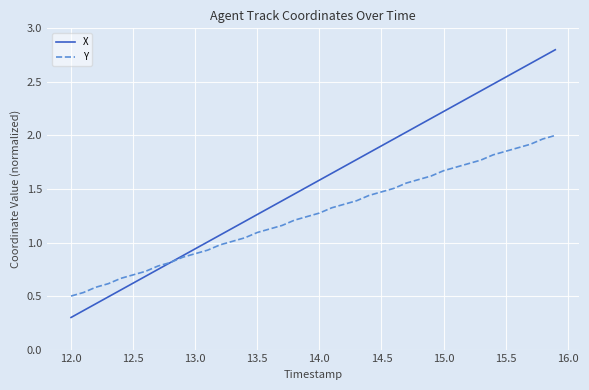

Which series has the largest range (max minus min)?

X